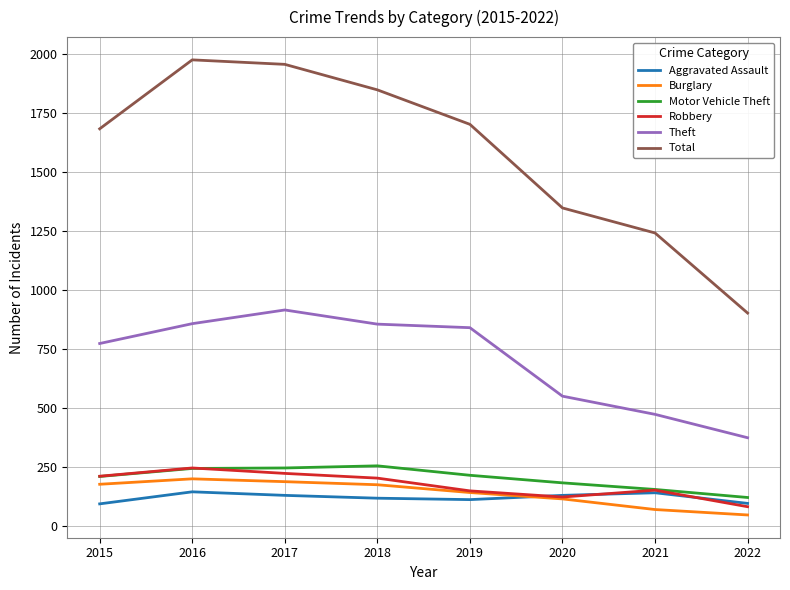

True or false: Burglary has a value of 176 at 2018.

True